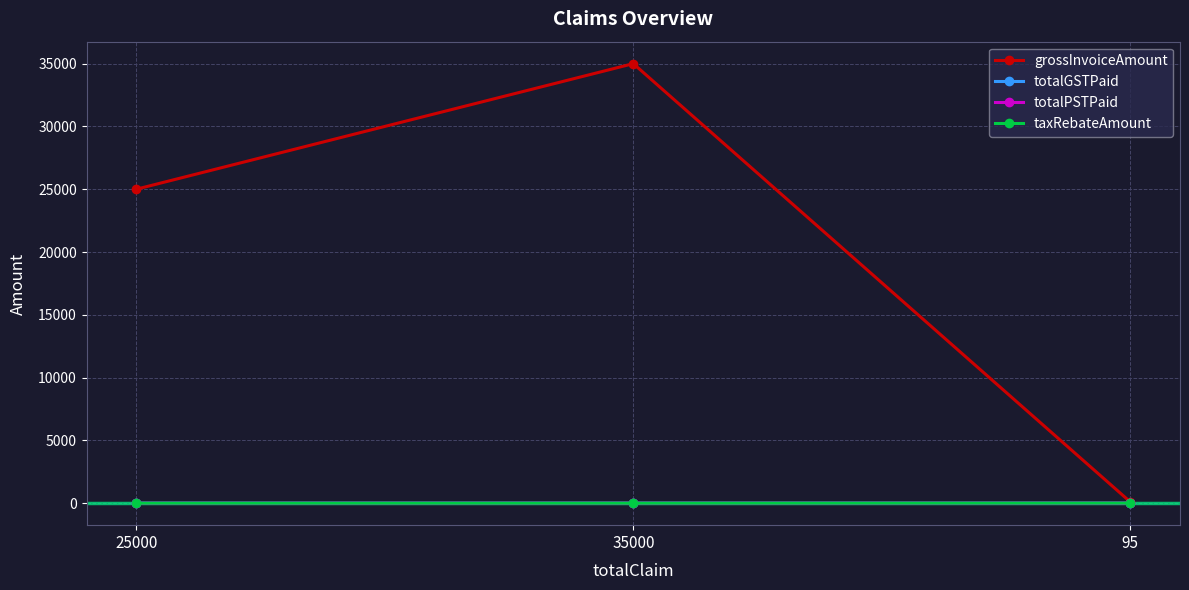

What is the difference between the totalGSTPaid values at 95 and 25000?

1